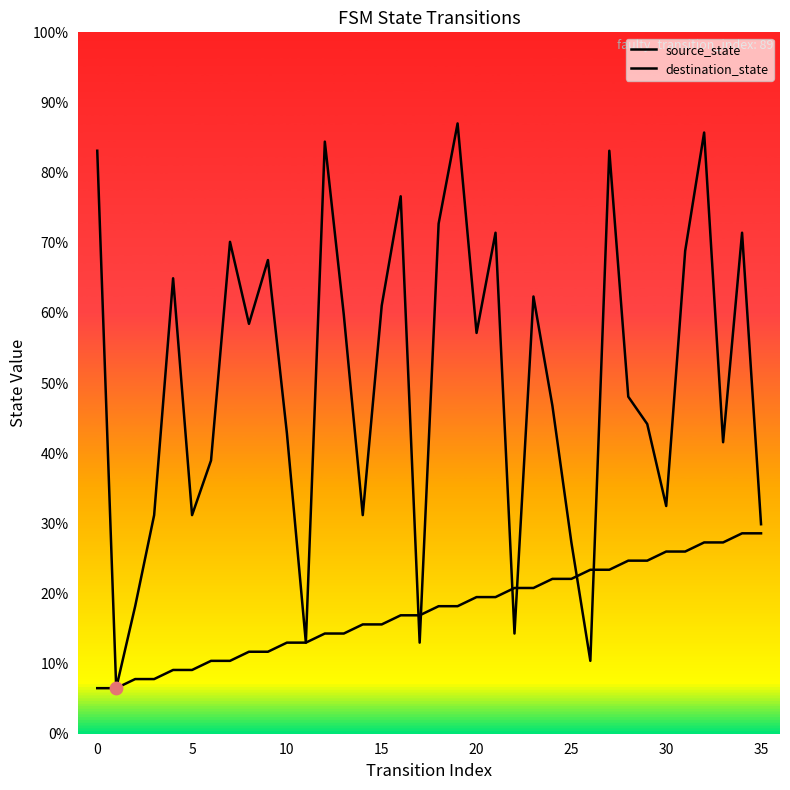

Does the chart have visible grid lines?

No